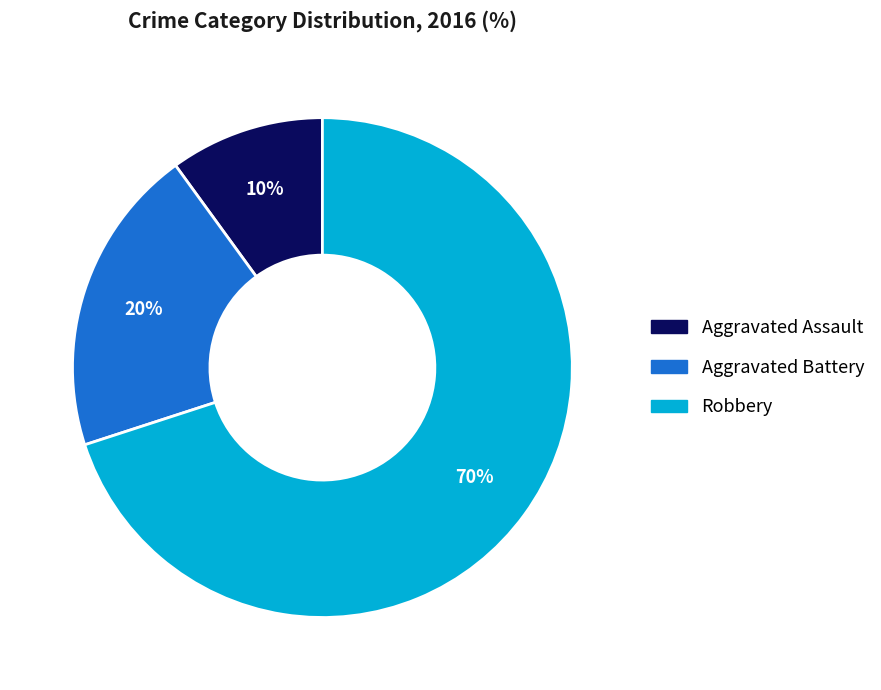

To the nearest percent, what is the average slice percentage?

33%